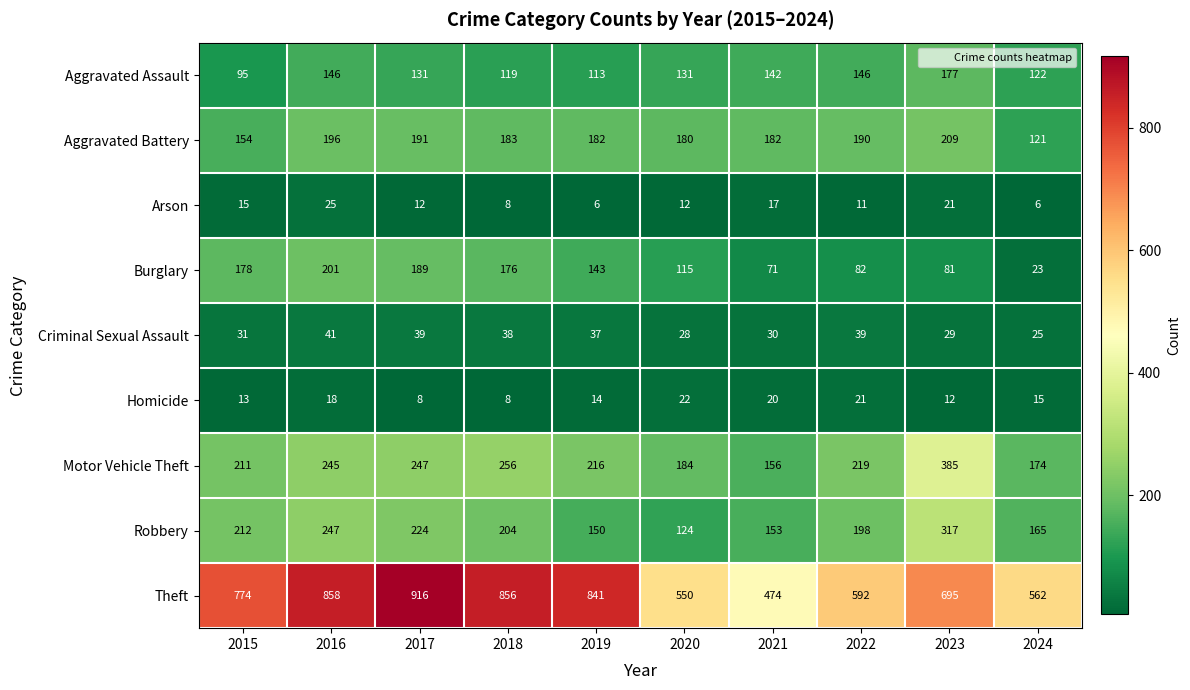

Which series has the largest total across all categories?

Theft